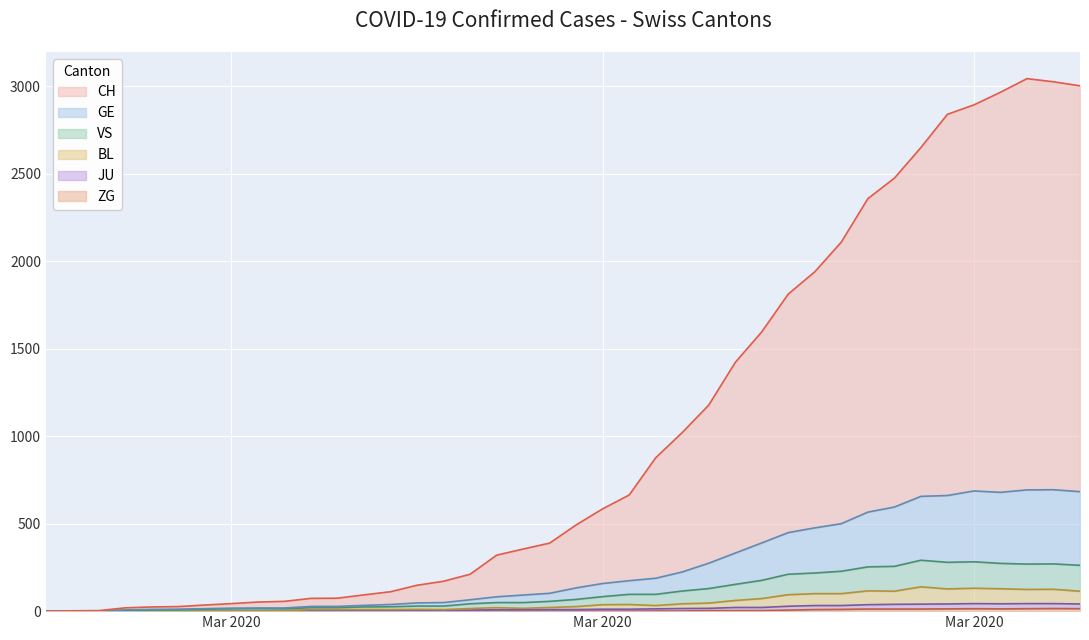

Which series has the widest spread of values?

CH